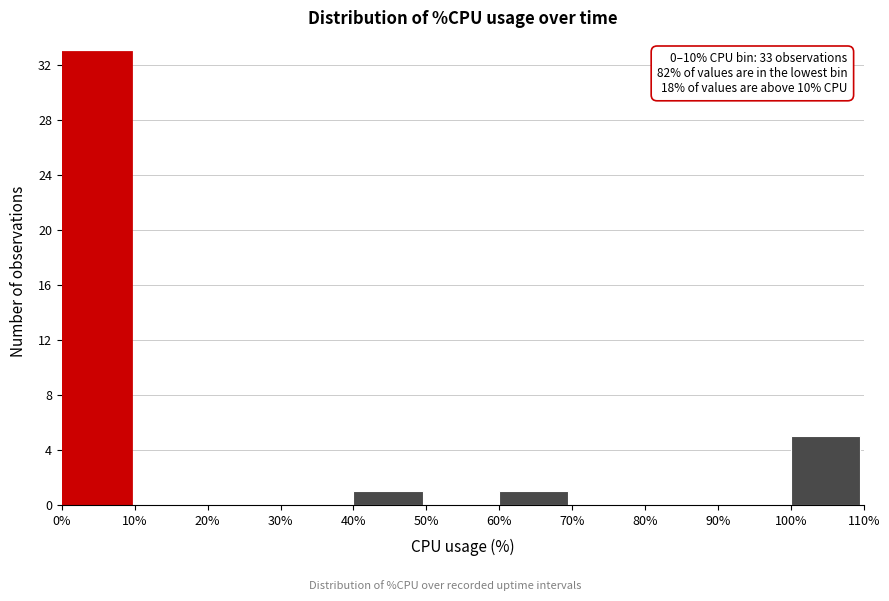

Over which range of the x-axis is the bar tallest?

0% to 10%